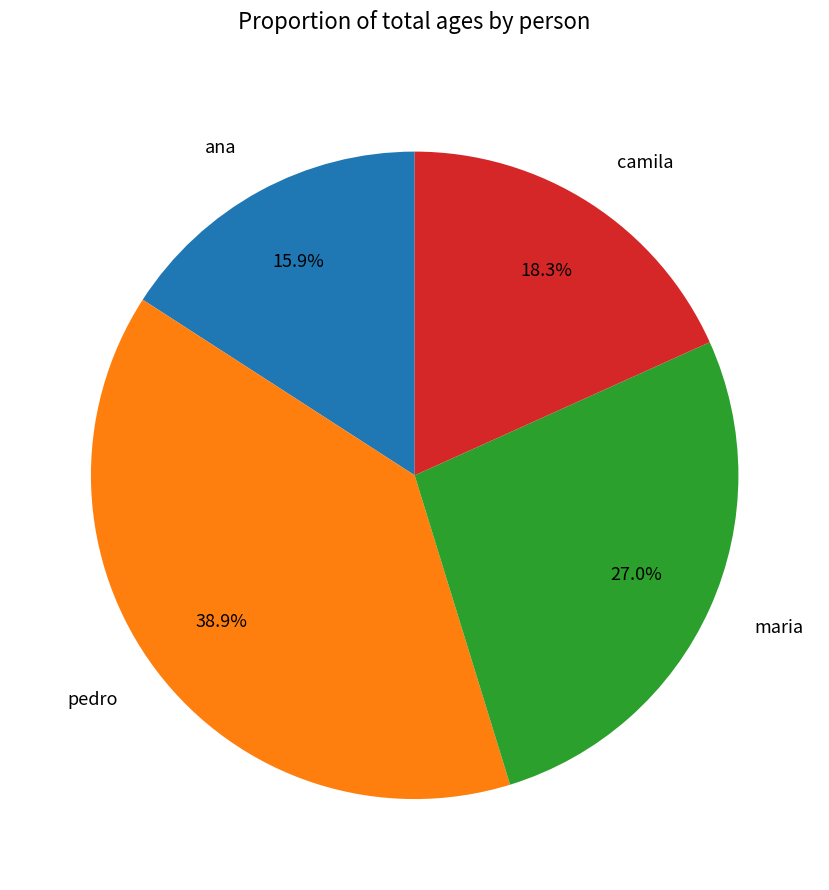

The pedro slice represents 39% of the pie. True or false?

True